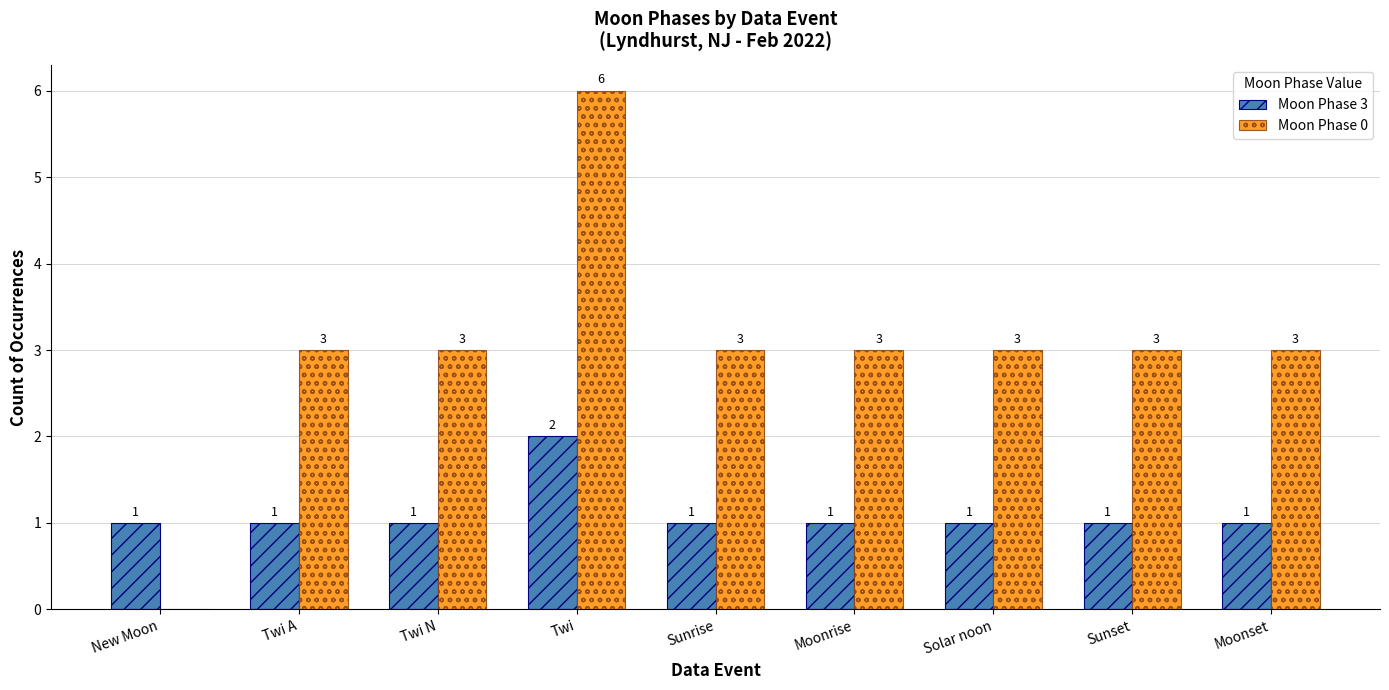

What is the greatest value displayed?

6